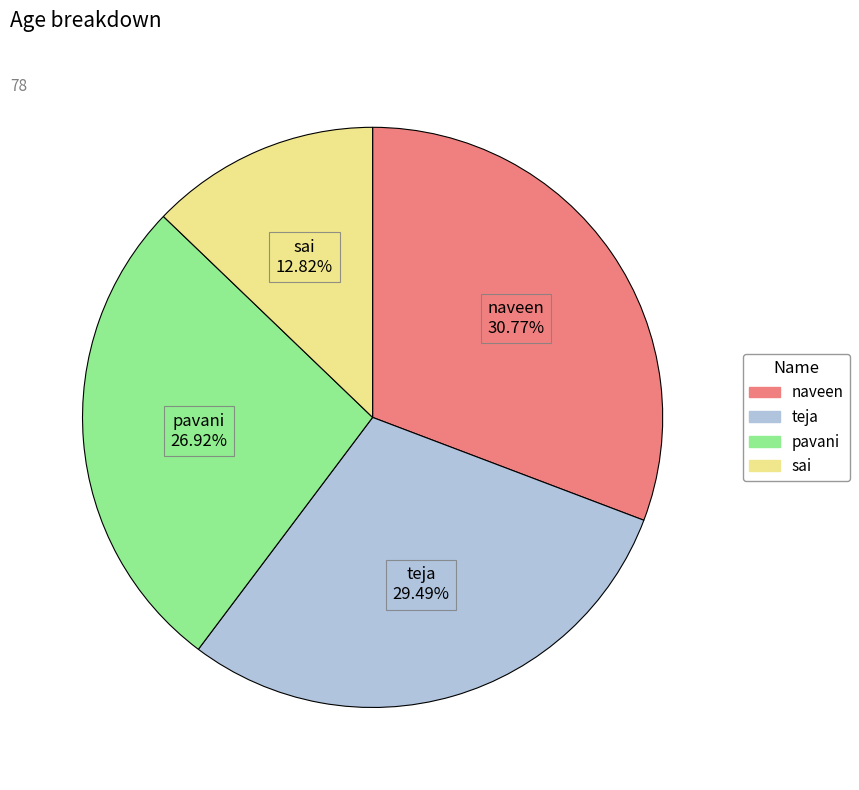

Rank the categories by value from highest to lowest.

naveen, teja, pavani, sai